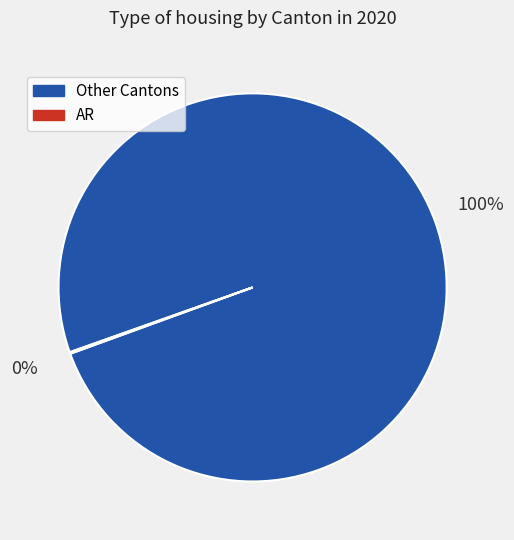

Does any single category account for the majority?

Yes